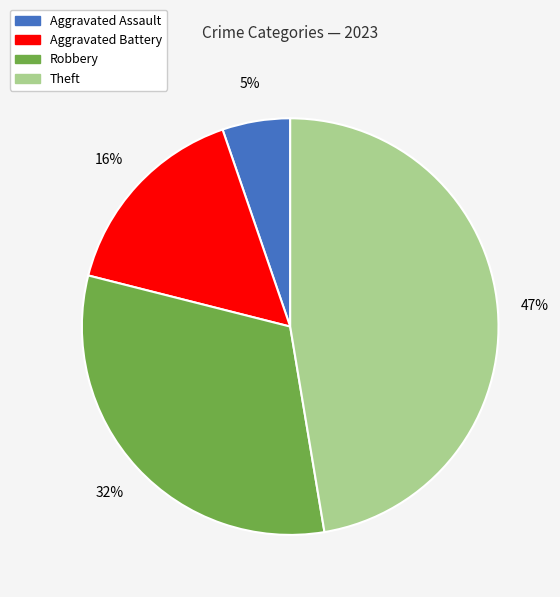

To the nearest percent, what is the difference between the largest and smallest slice percentages?

42%